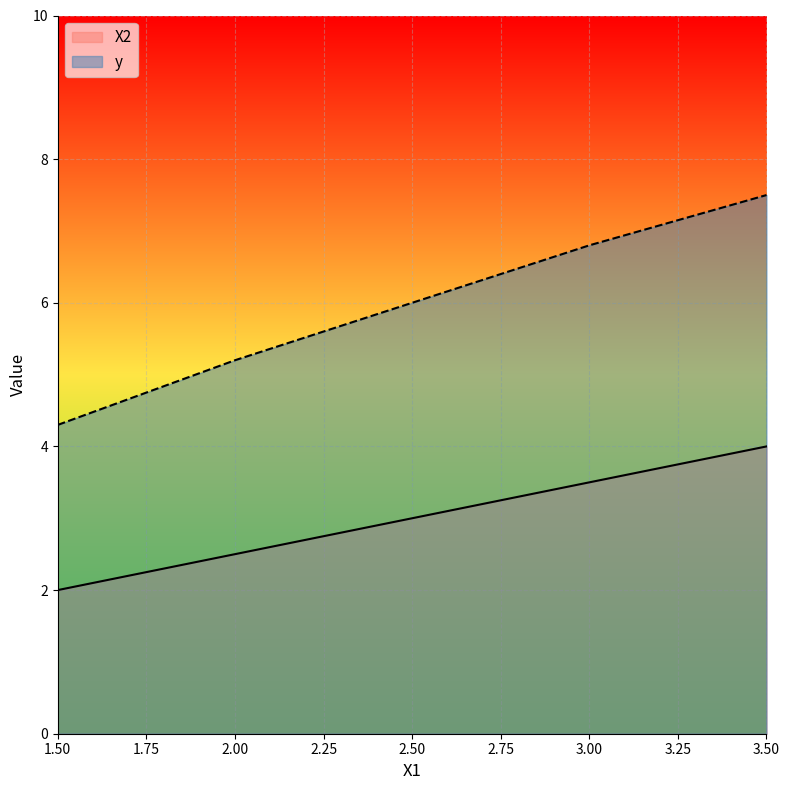

What is the average value of the X2 series?

3.0